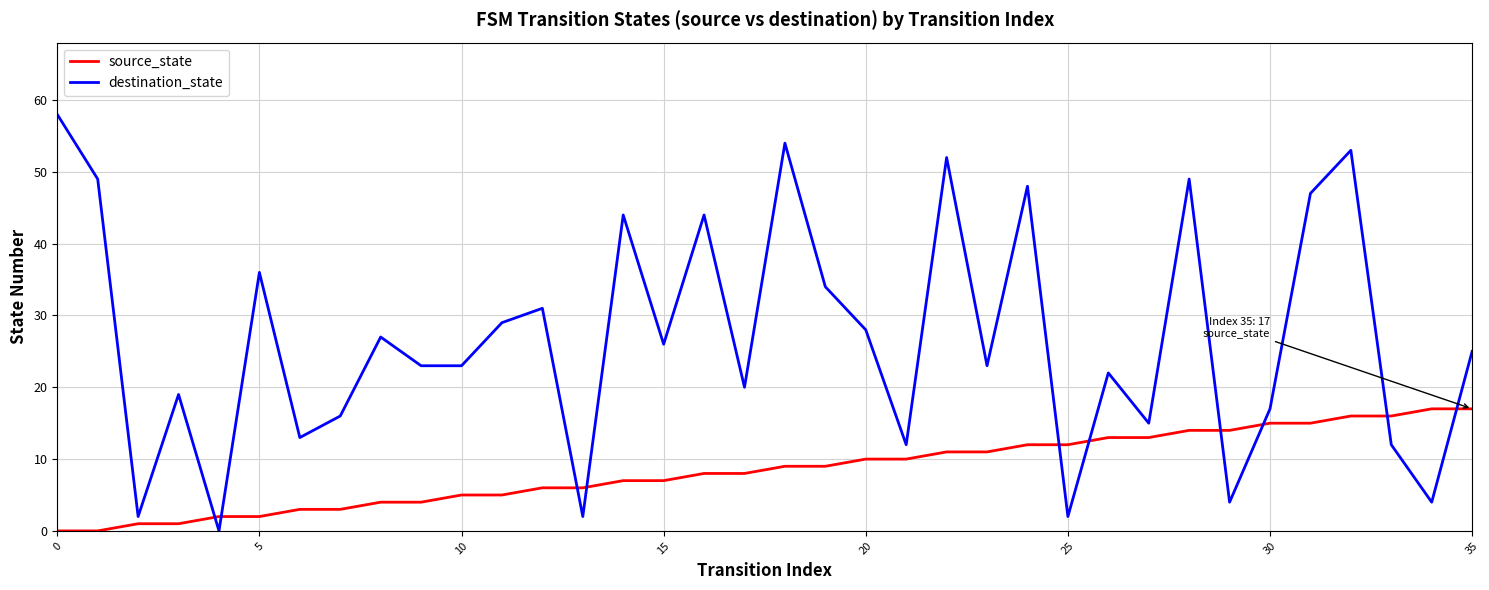

What is the maximum value for source_state?

17